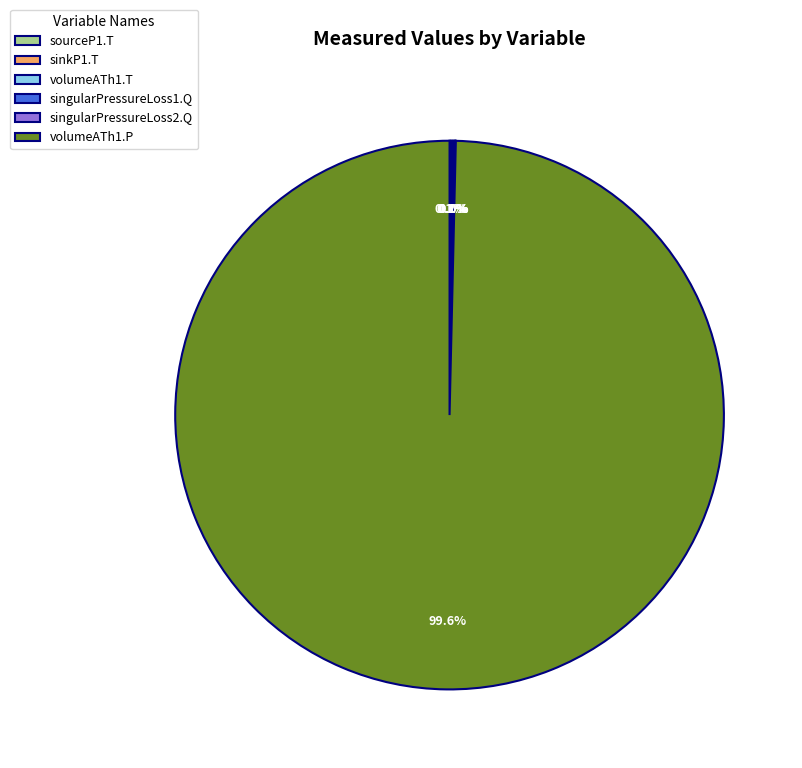

What is the largest slice in the pie chart?

volumeATh1.P